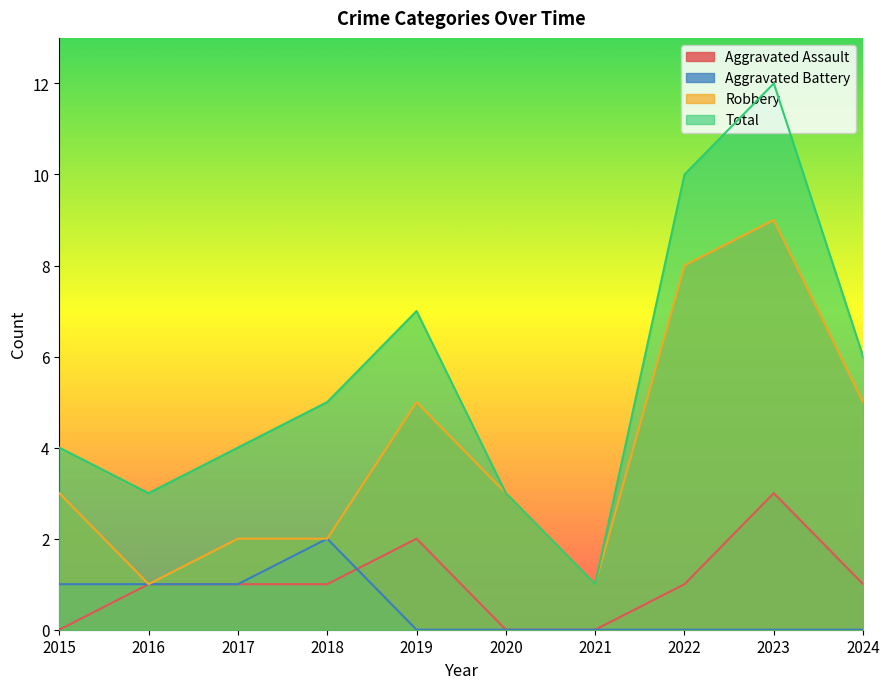

The value of Aggravated Battery at 2018 is 3. True or false?

False